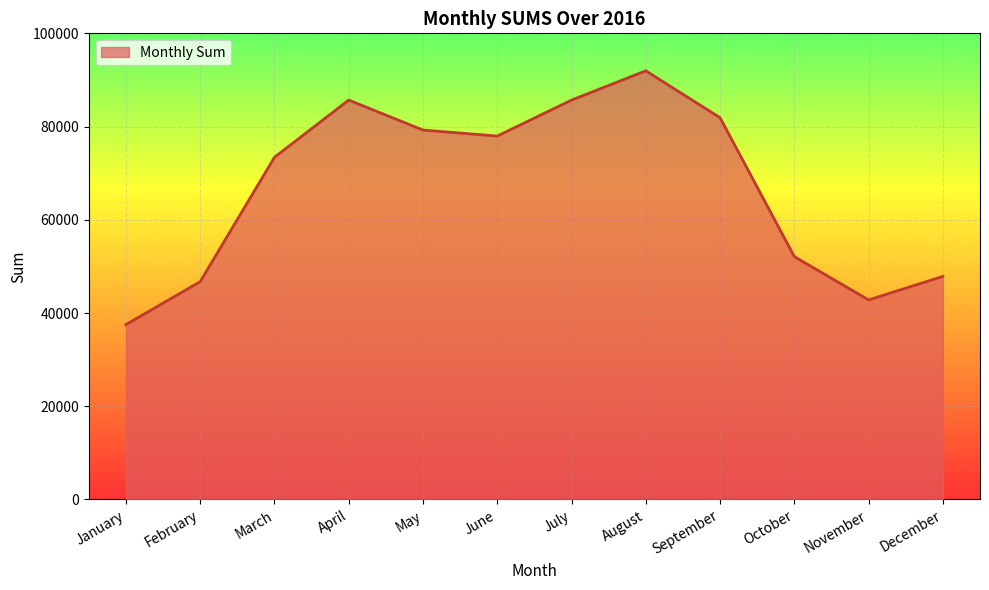

What is the difference between the values at April and February?

38955.3